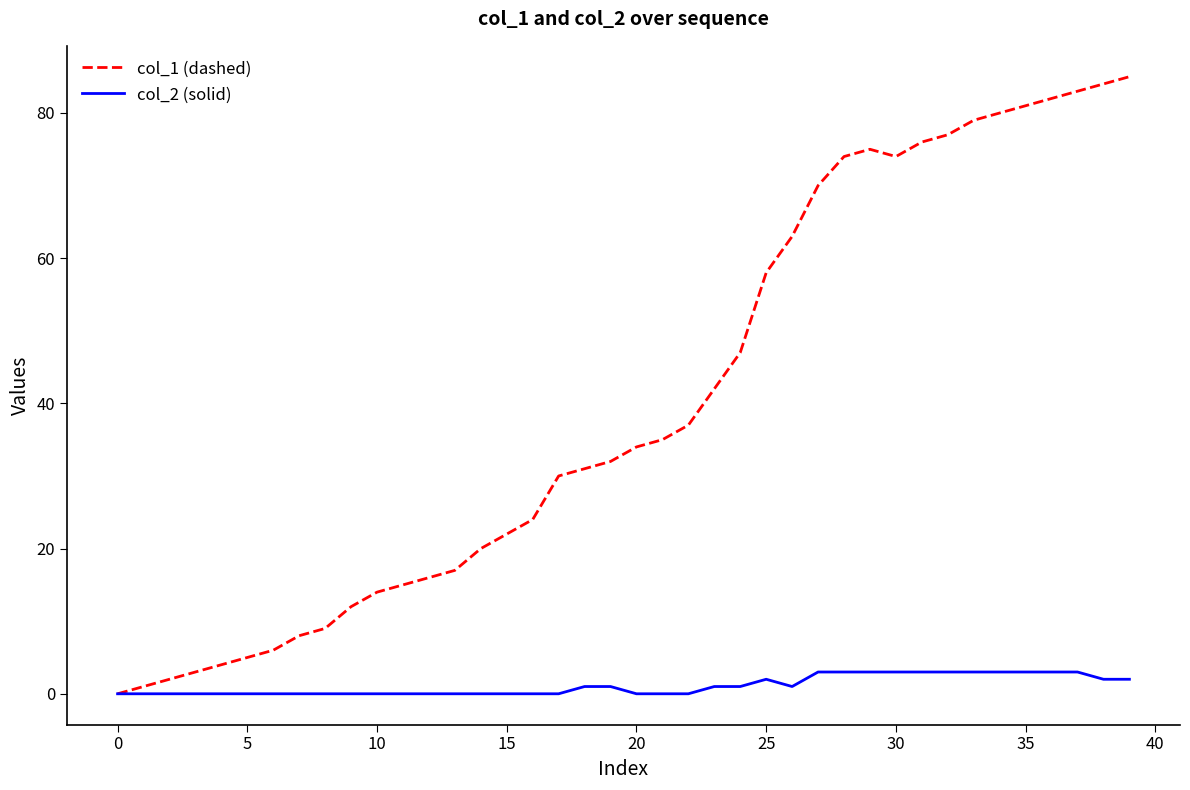

What is the difference between the maximum and minimum values in the col_1 (dashed) series?

85